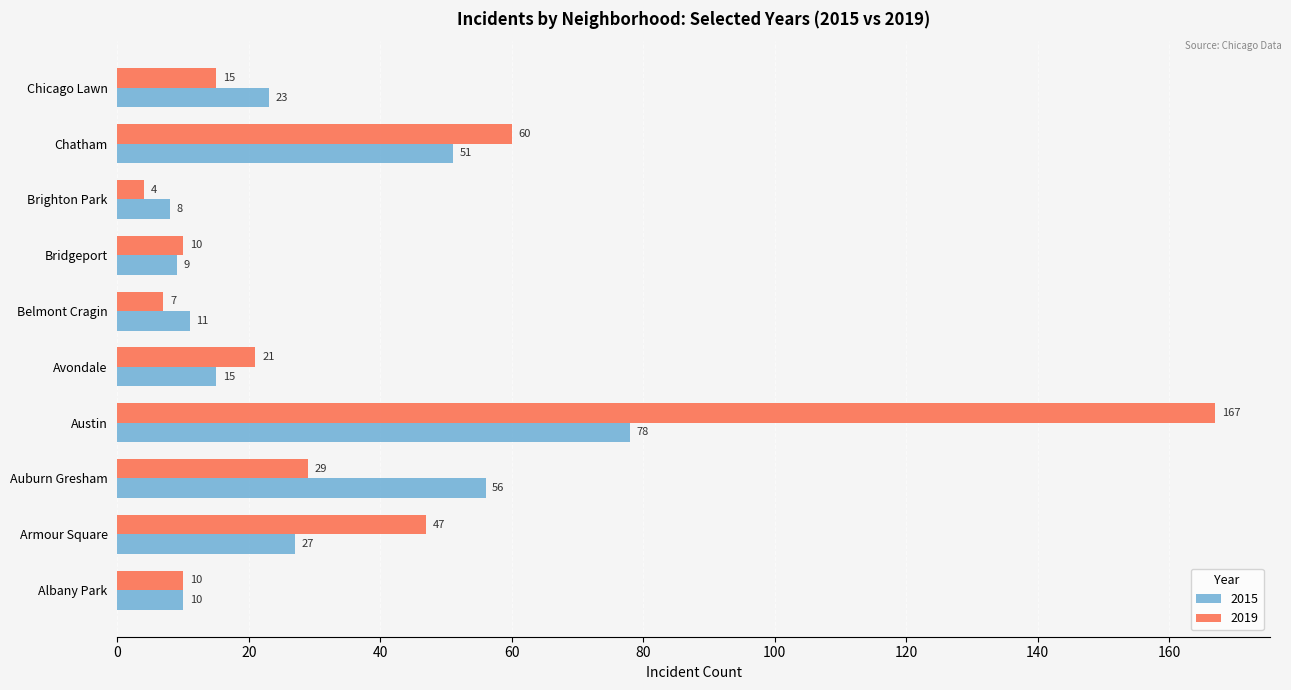

What is the sum of all 2015 values?

288